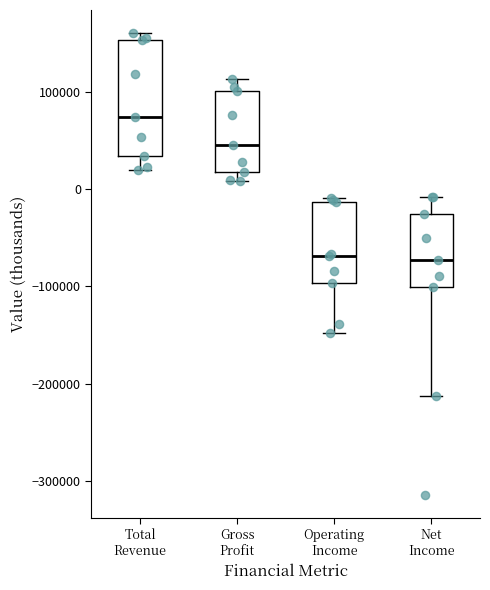

Which box's median line is the highest?

Total Revenue